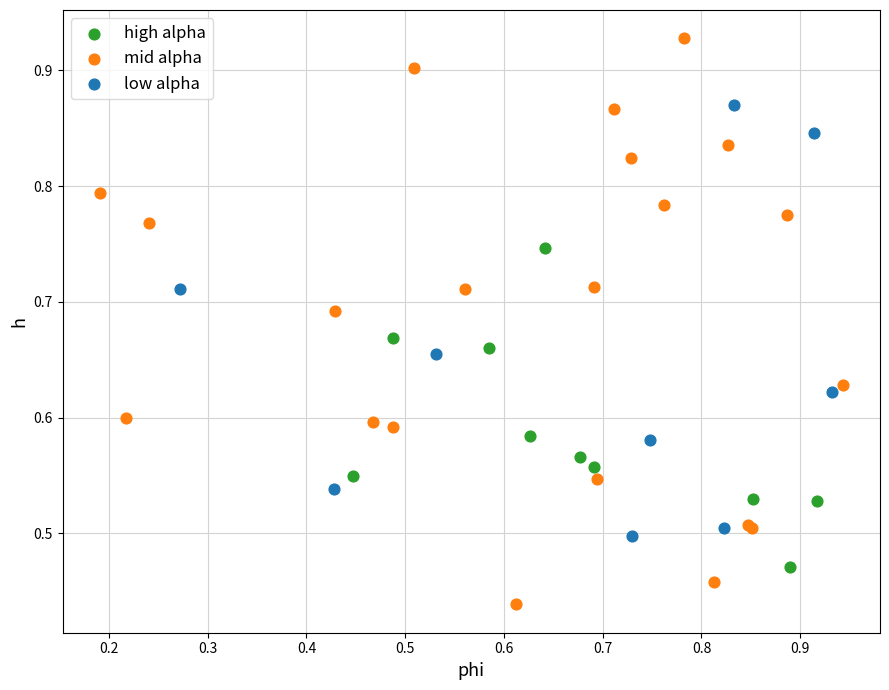

Which series has the widest spread of Y values?

mid alpha